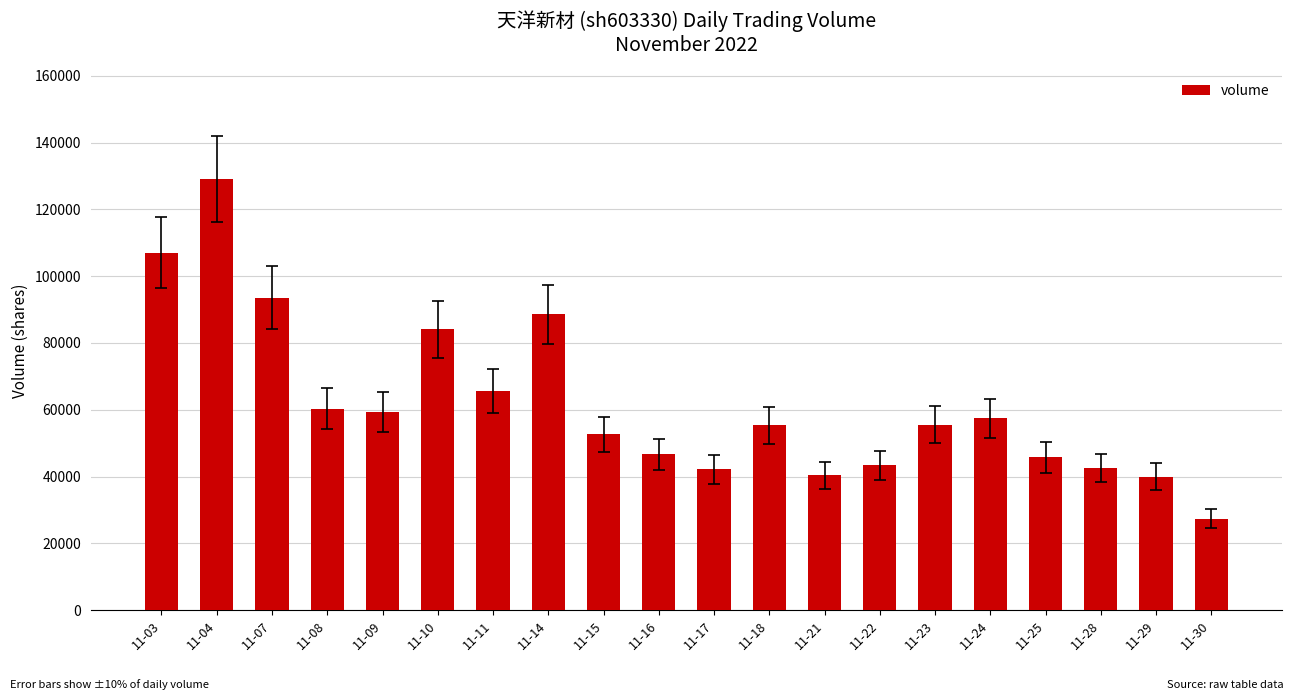

How many values are below 55538?

10